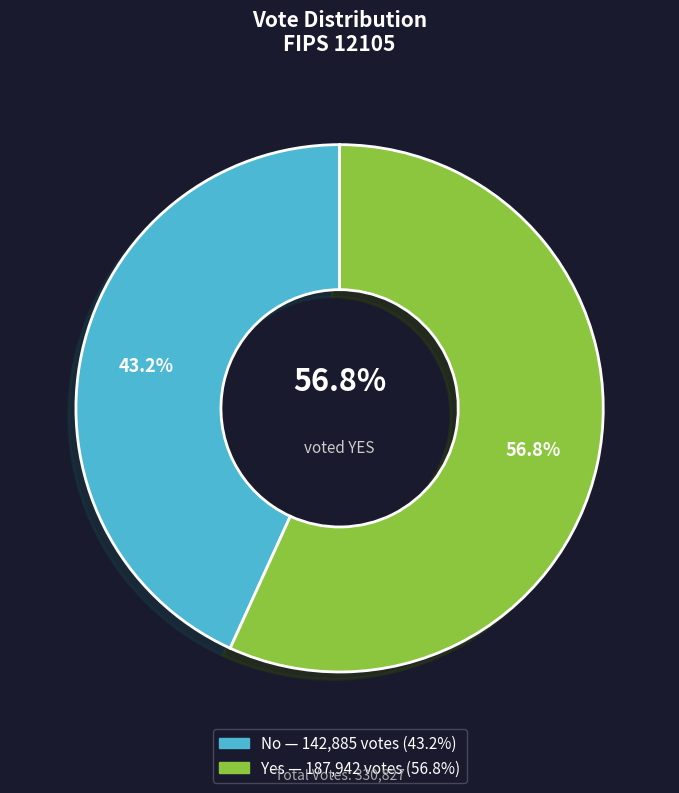

To the nearest percent, what portion does no represent?

43%